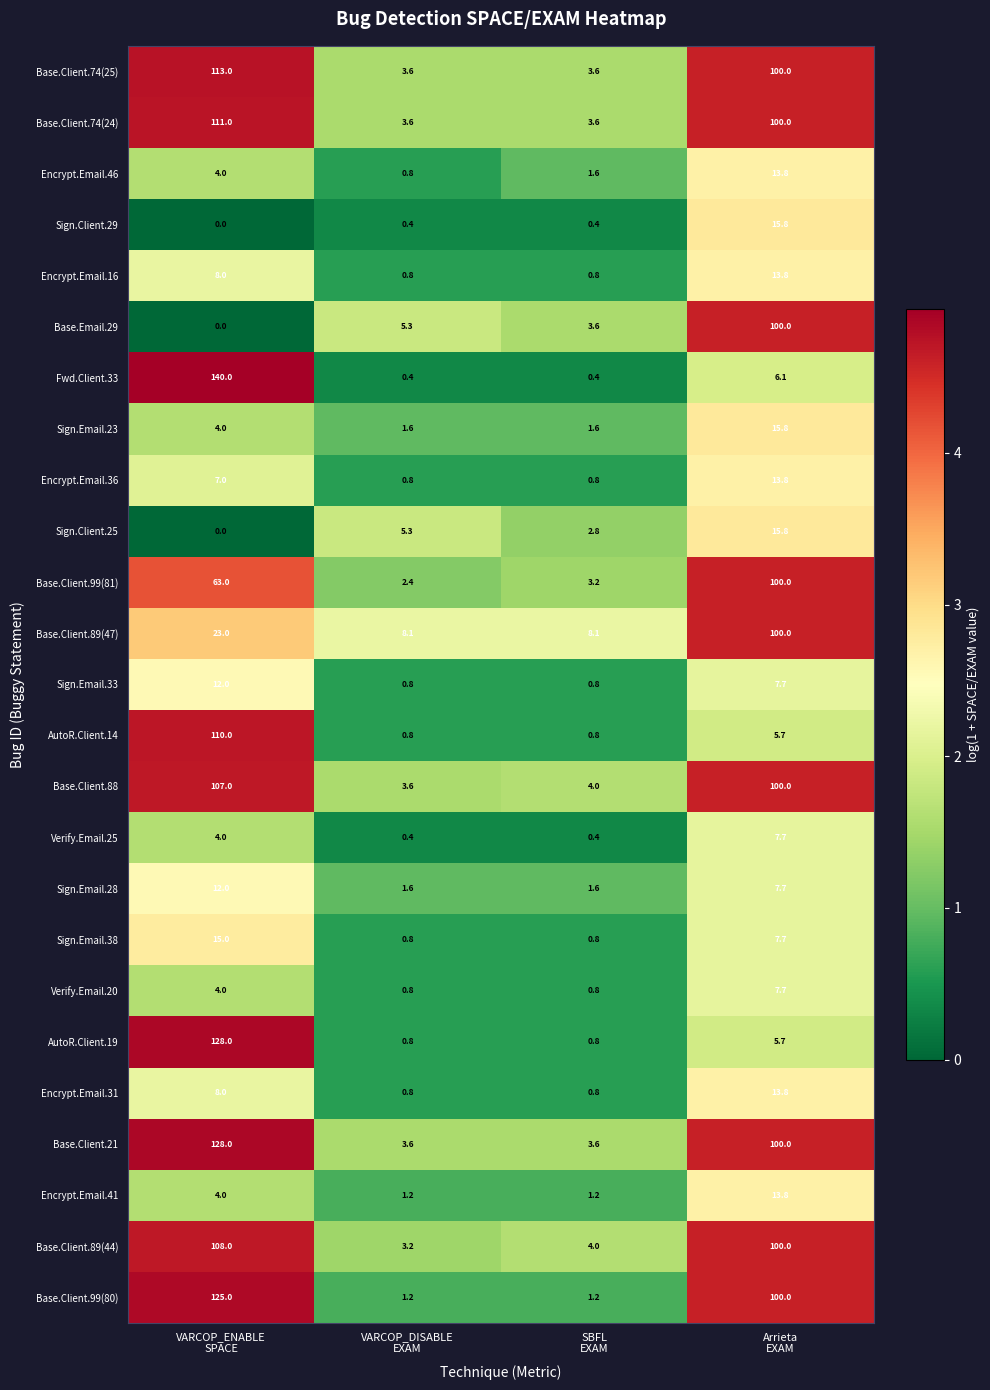

What is the greatest value displayed?

140.0